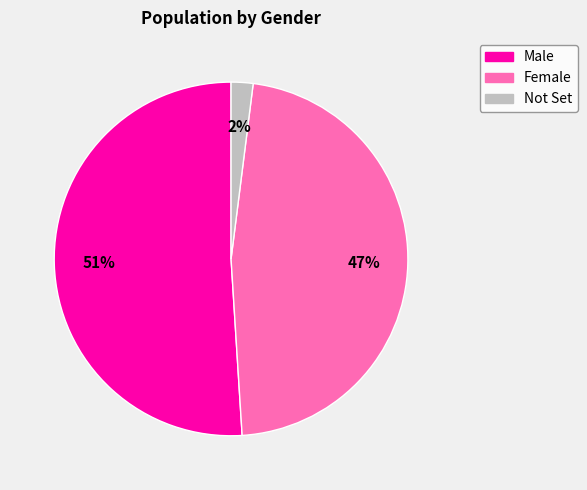

Rank the categories by value from lowest to highest.

Not Set, Female, Male